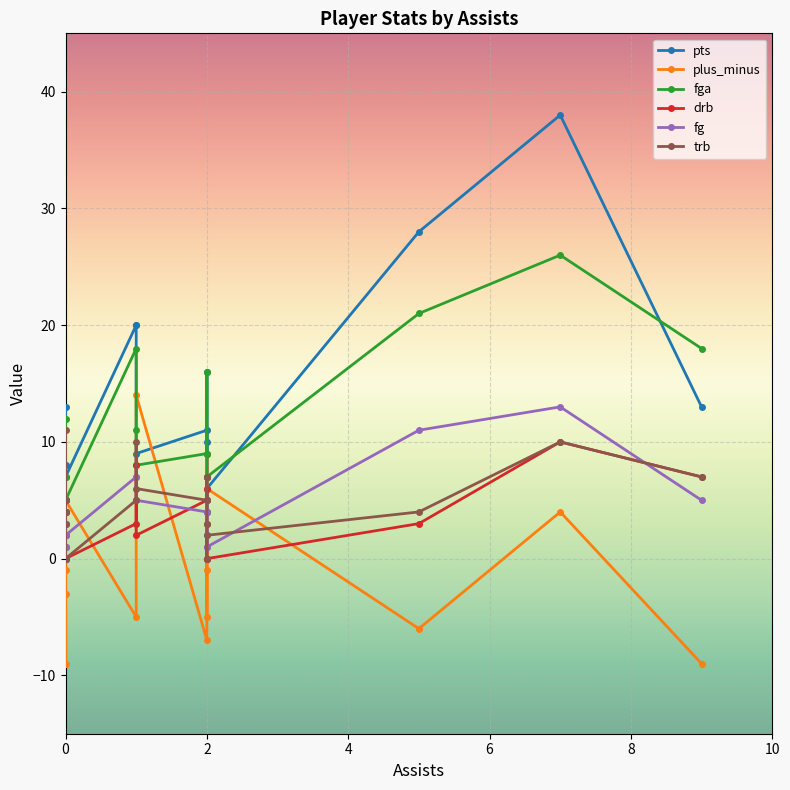

Which series has the largest range (max minus min)?

pts